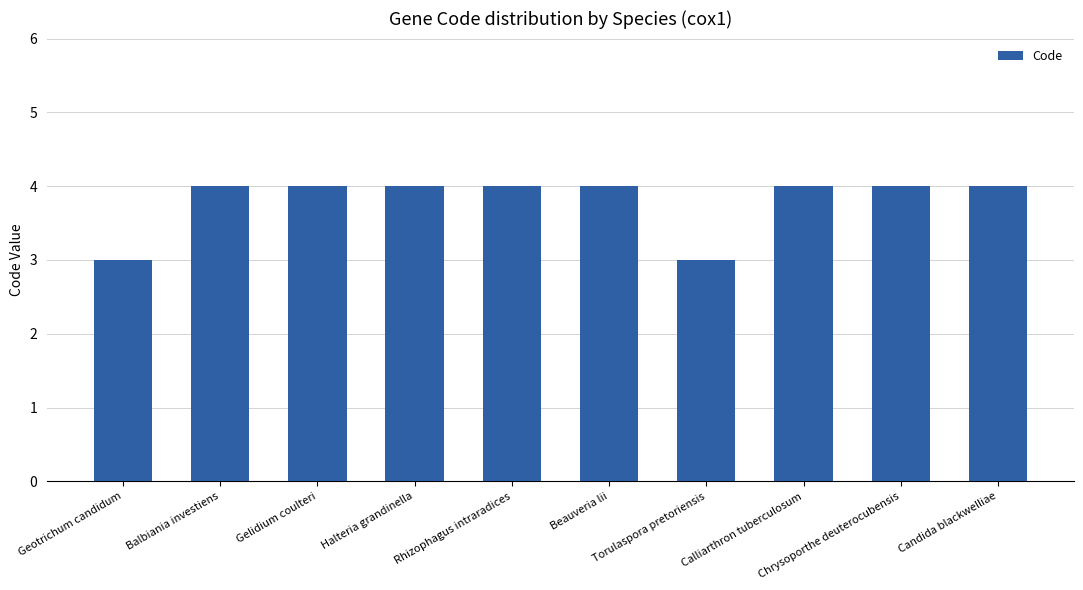

Reading left to right, what are all the values shown in this chart?

Geotrichum candidum=3	Balbiania investiens=4	Gelidium coulteri=4	Halteria grandinella=4	Rhizophagus intraradices=4	Beauveria lii=4	Torulaspora pretoriensis=3	Calliarthron tuberculosum=4	Chrysoporthe deuterocubensis=4	Candida blackwelliae=4